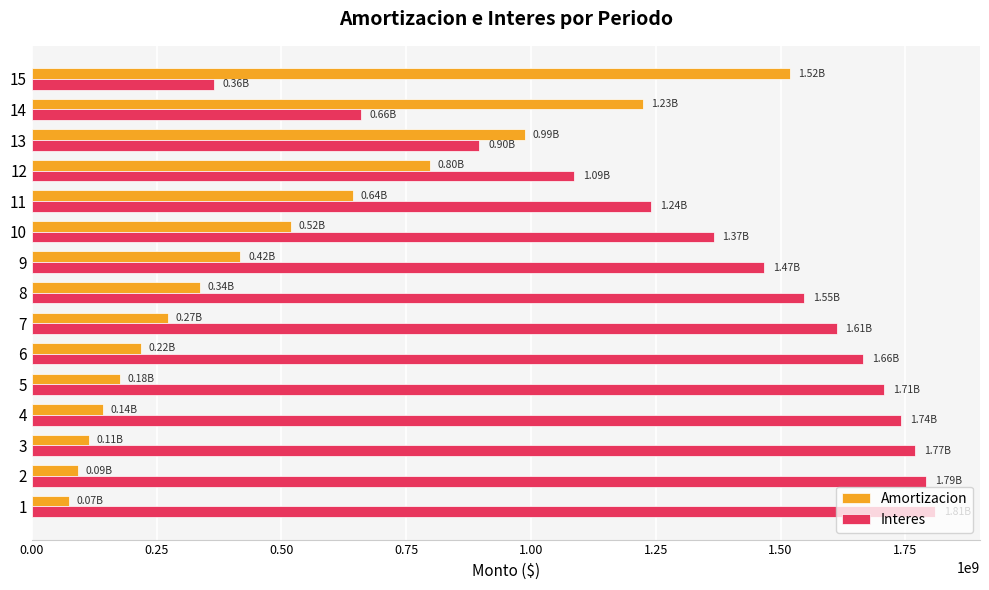

Is the value of Amortizacion at 13 greater than the value of Interes at 5?

No